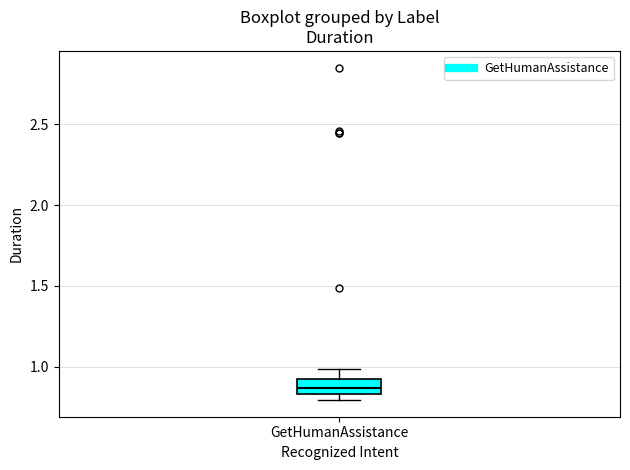

Where is the lower edge of the box for GetHumanAssistance on the y-axis? The values are not printed on the chart, so give them approximately, as read against the axis.

0.85